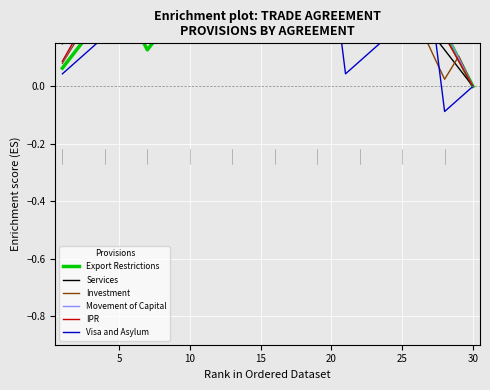

In Investment, how many points are higher than both neighbors (excluding endpoints)?

6